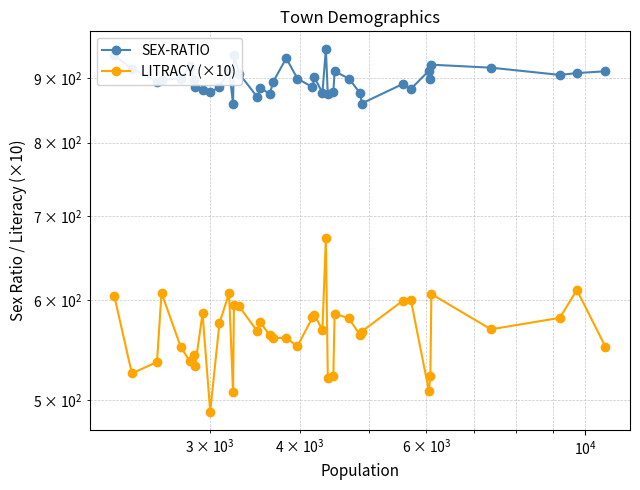

What is the maximum value shown in the chart?

948.0